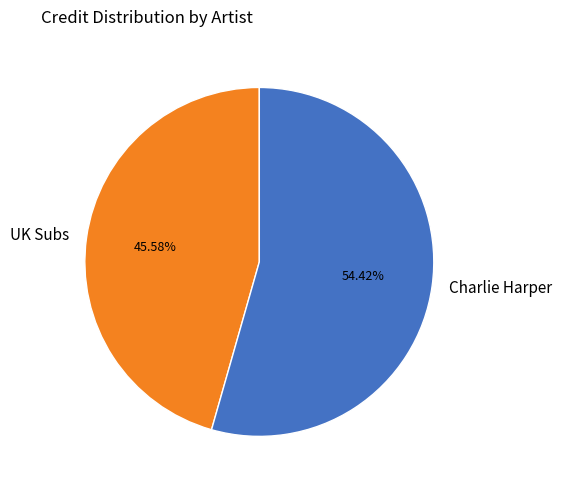

Is it true that UK Subs is 46% of the pie?

True